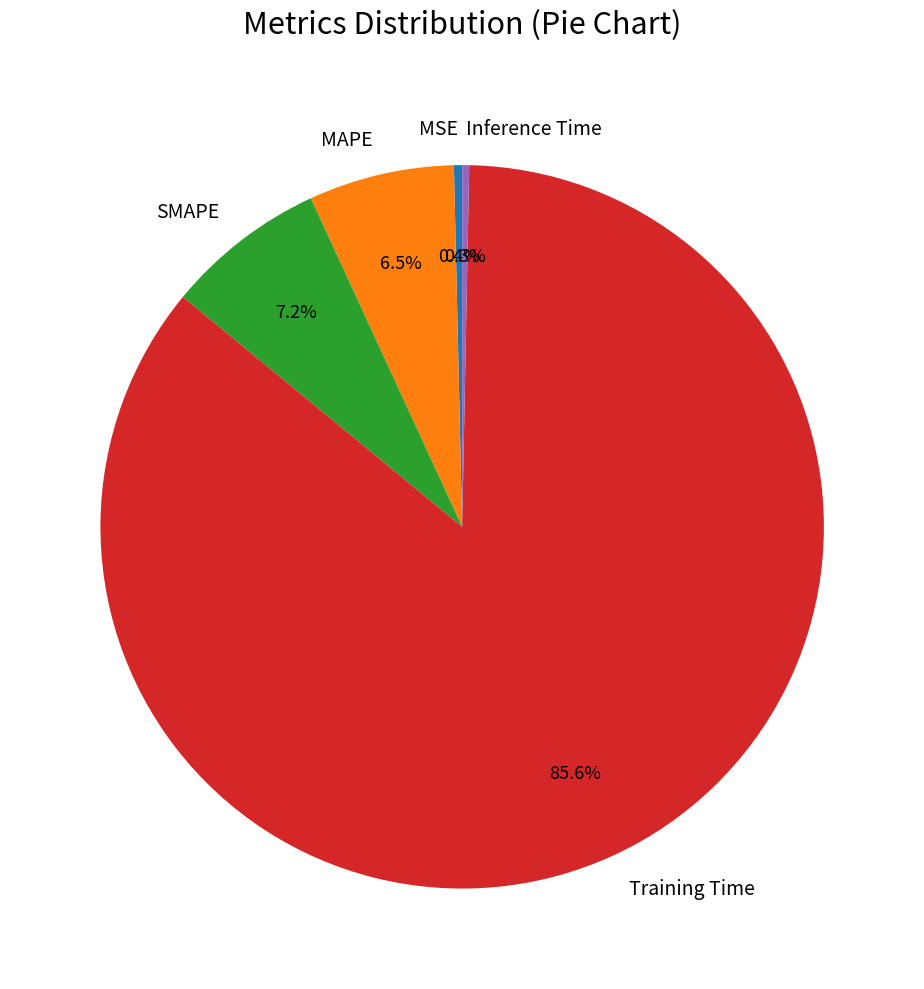

Count the number of slices in the pie.

5